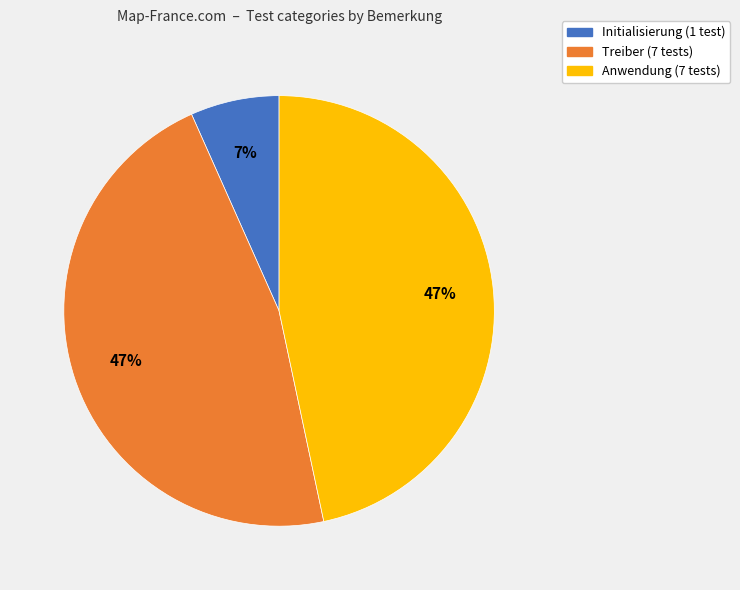

To the nearest percent, what portion does Initialisierung represent?

7%